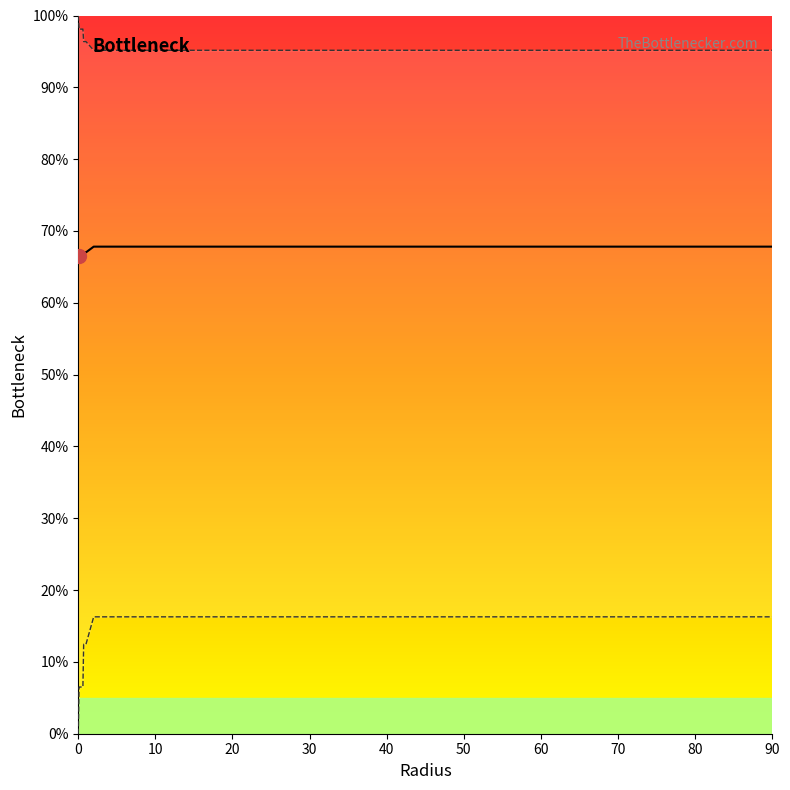

How many lines are shown in the chart?

3